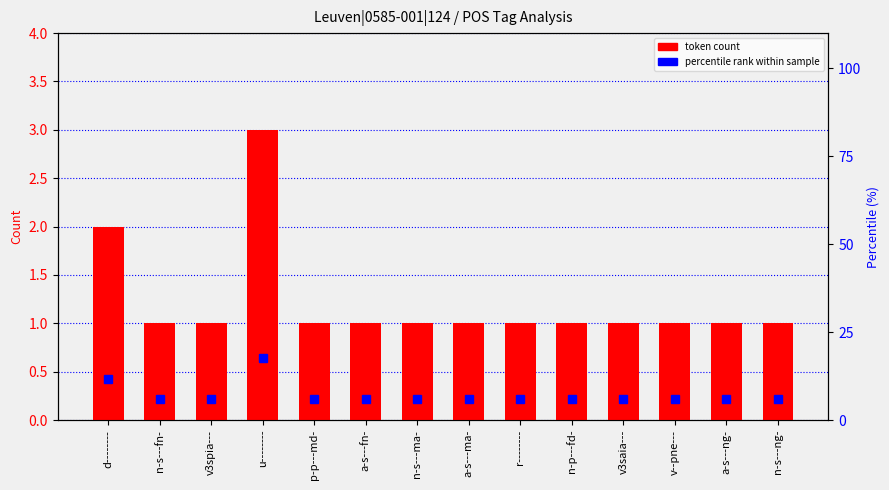

Rank the series by their average value, from lowest to highest.

token count, percentile rank within sample